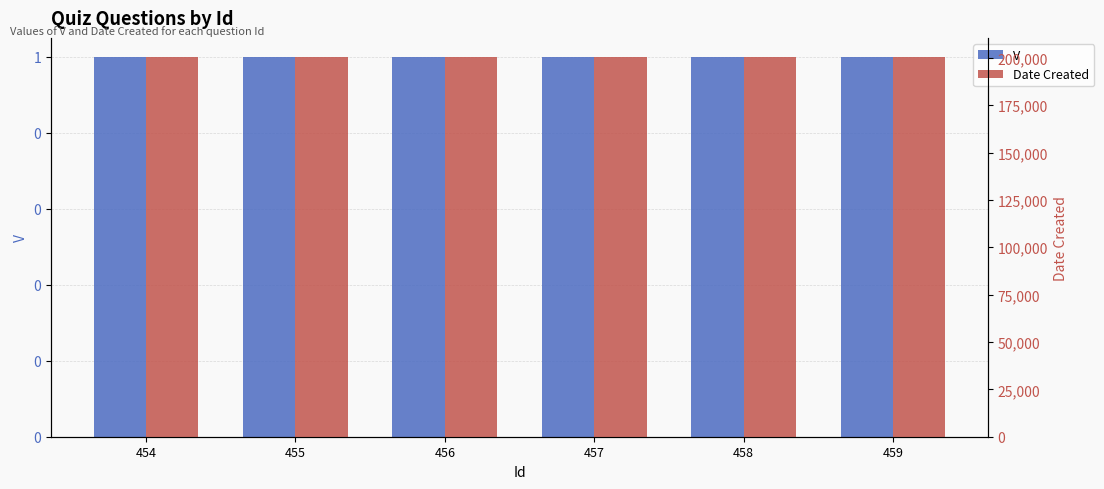

At which label does Date Created reach its peak?

454